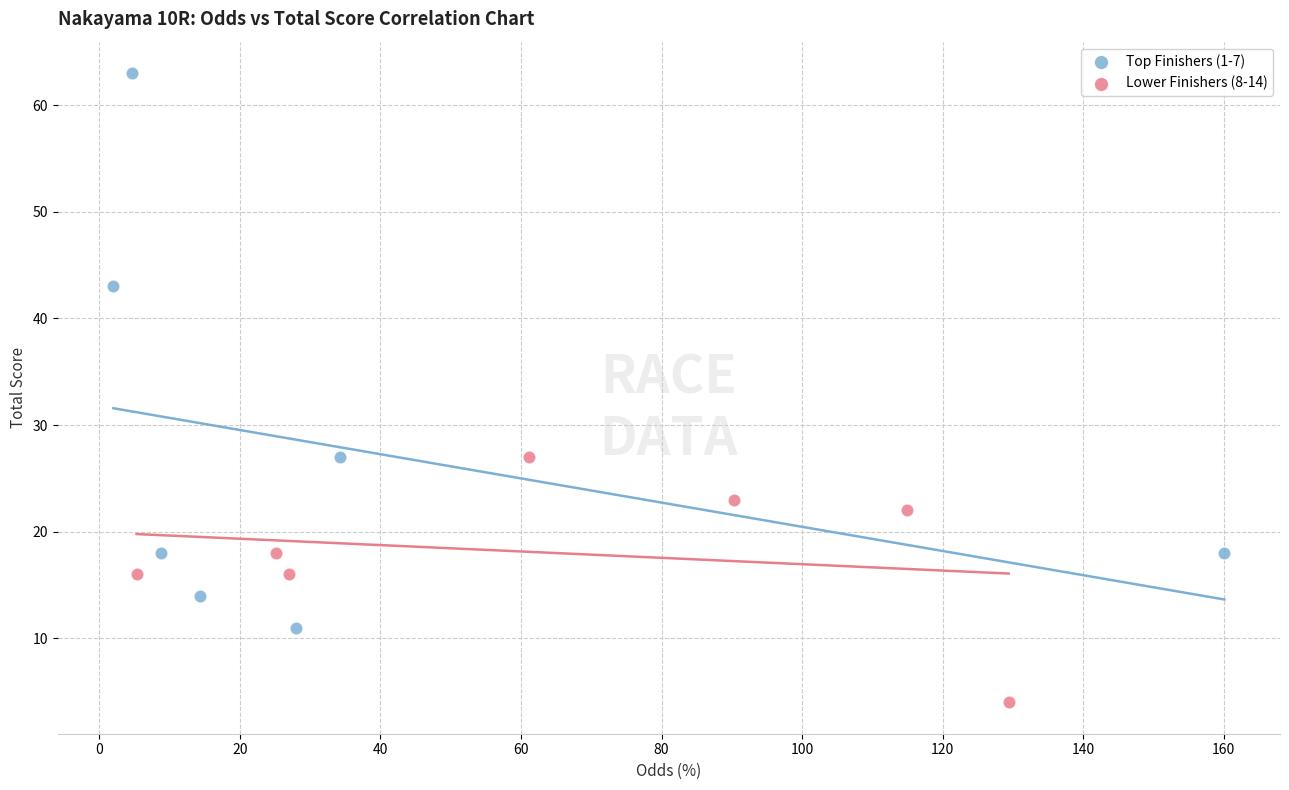

Which series contains the lowest Y value?

Lower Finishers (8-14)